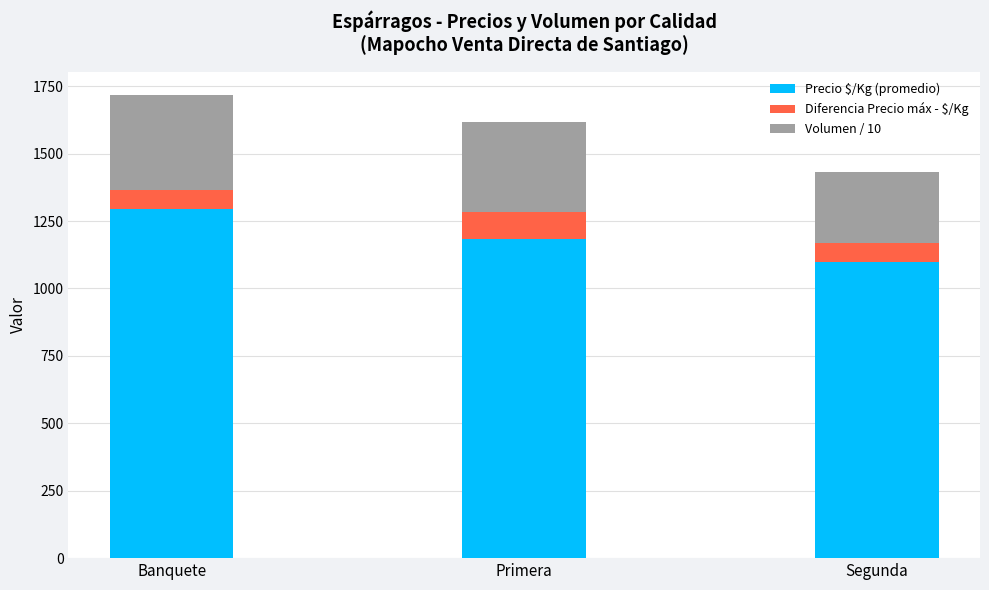

The value of Precio $/Kg (promedio) at Banquete is 1296. True or false?

True